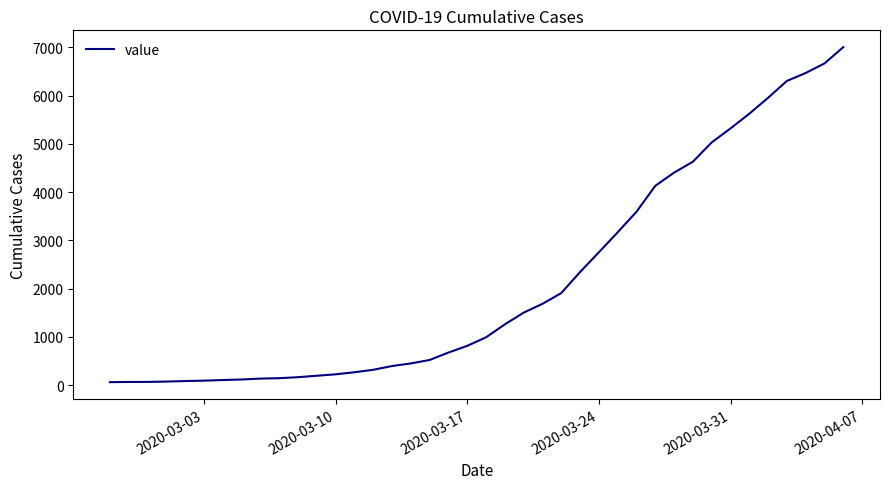

What is the maximum value shown in the chart?

7004